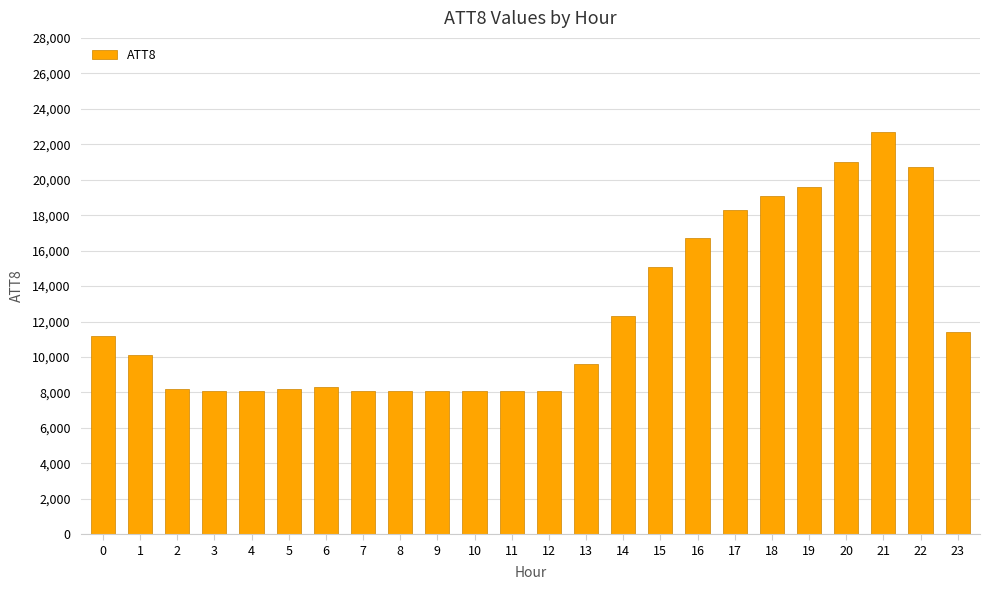

What is the maximum value shown in the chart?

22700